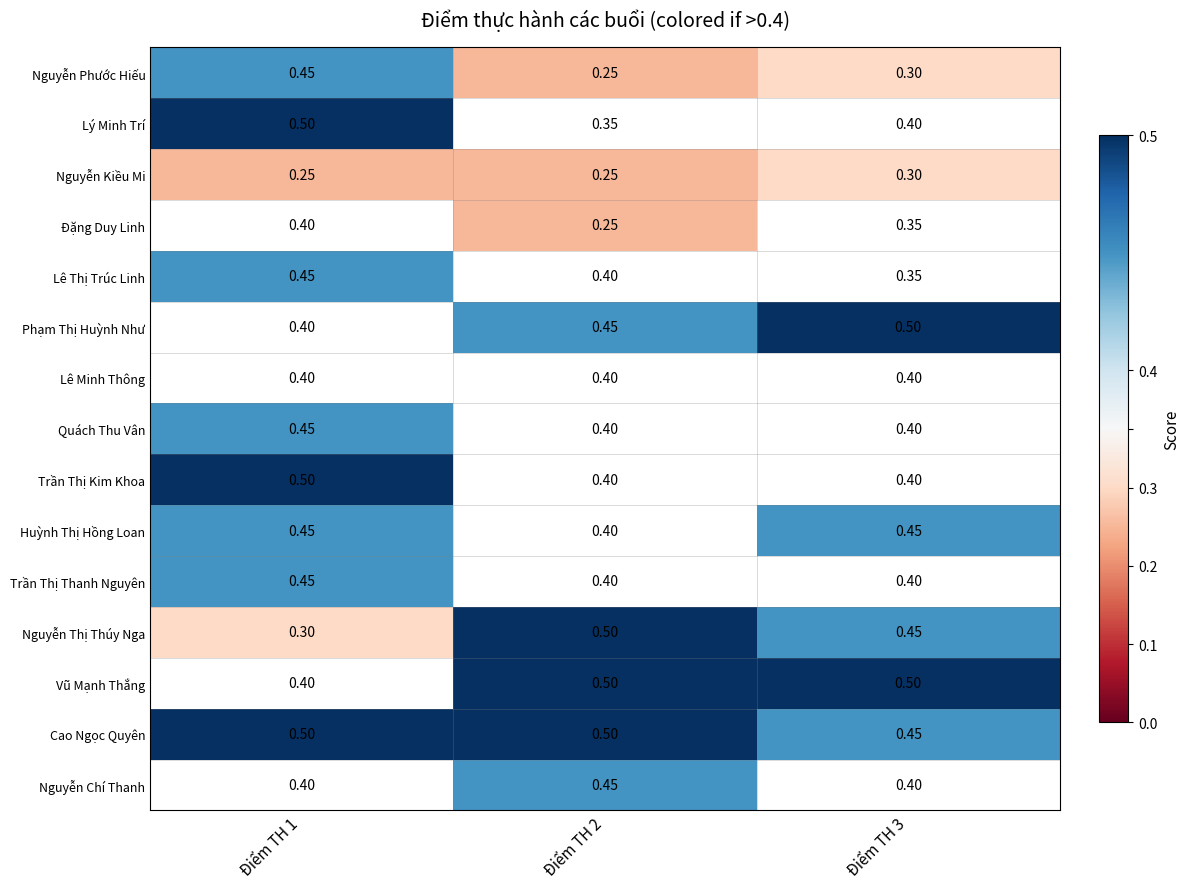

List the labels in order of Quách Thu Vân value, largest first.

Điểm TH 1, Điểm TH 2, Điểm TH 3